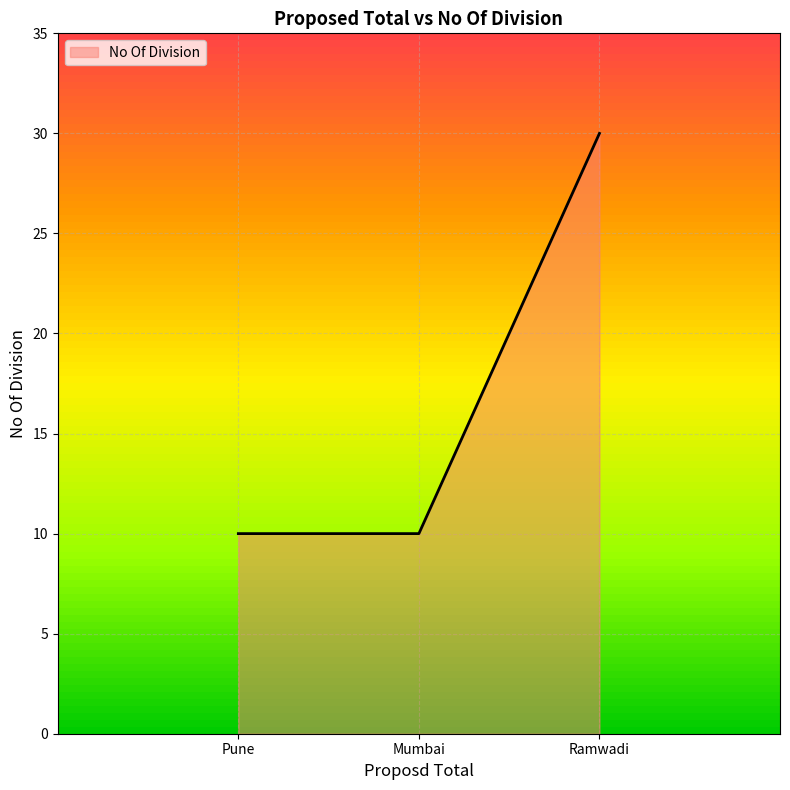

What is the change in value from Pune to Ramwadi?

+20